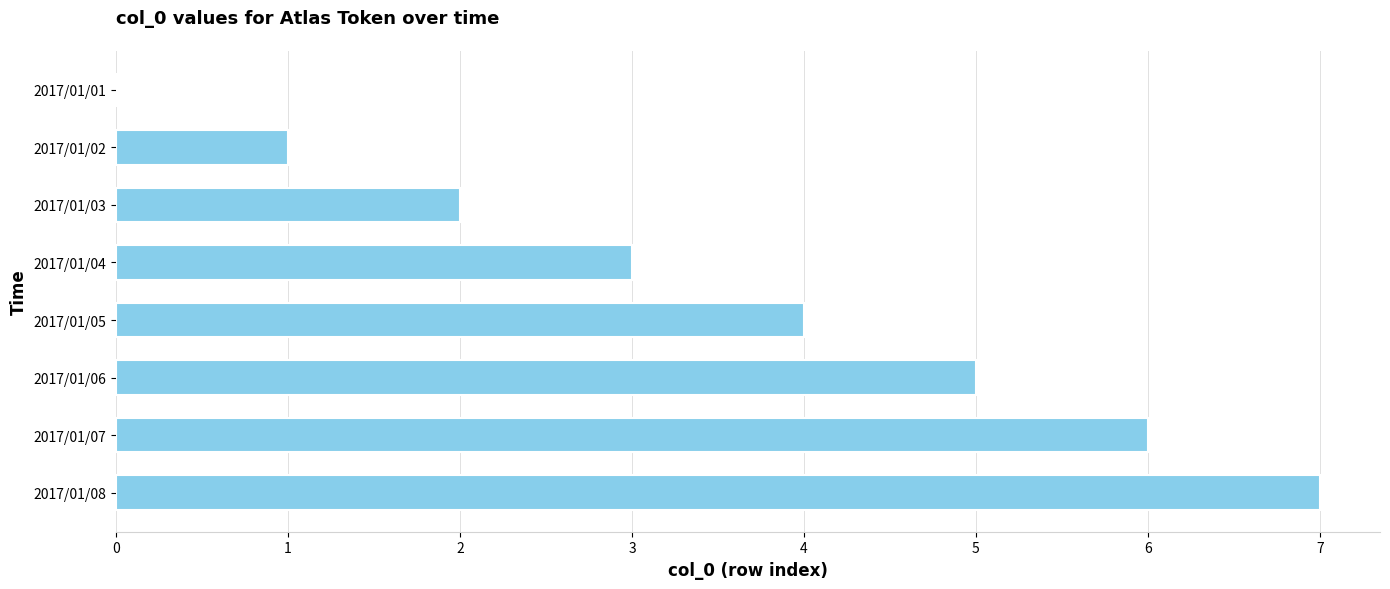

What is the greatest value displayed?

7